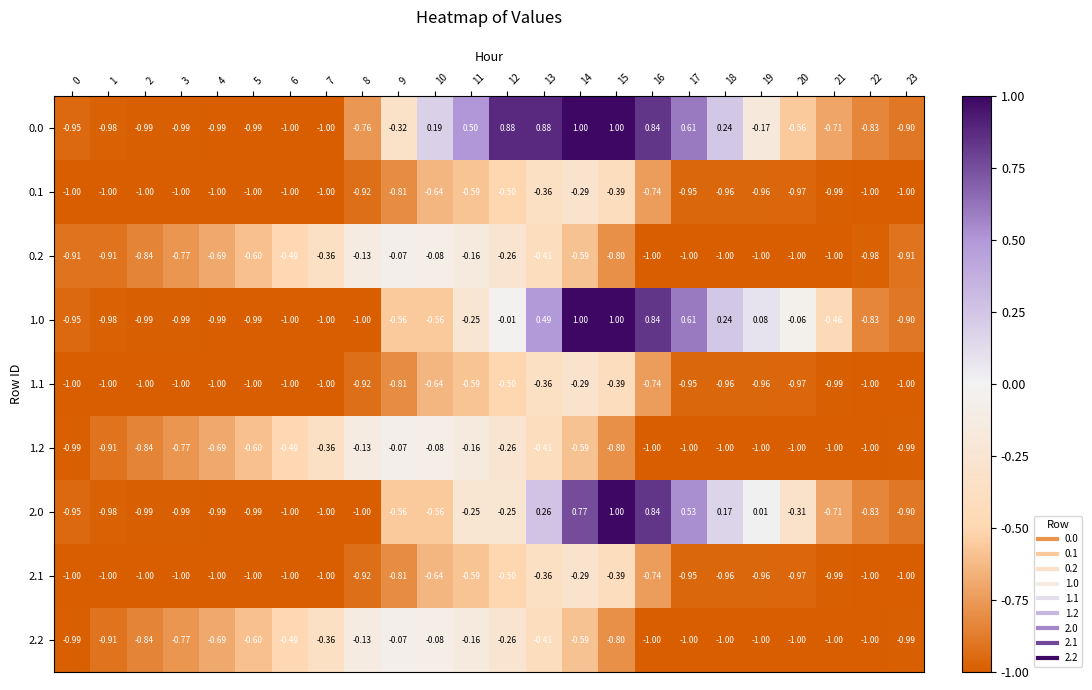

Is the value of 2.1 at 8 greater than the value of 0.2 at 16?

Yes